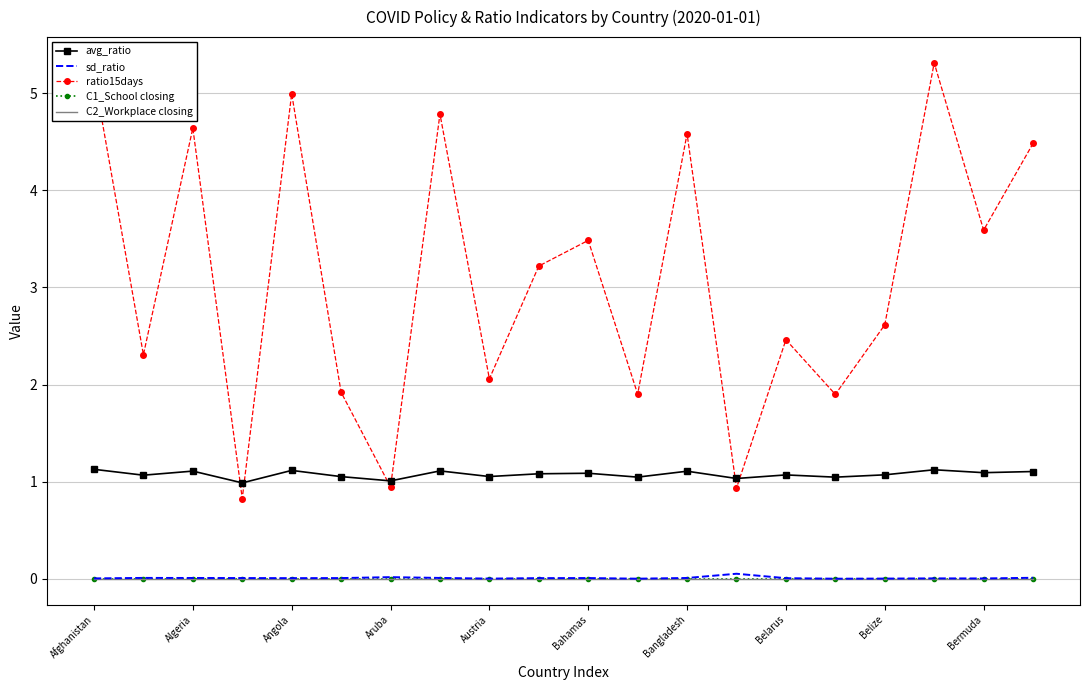

True or false: avg_ratio and C2_Workplace closing cross at least once.

False